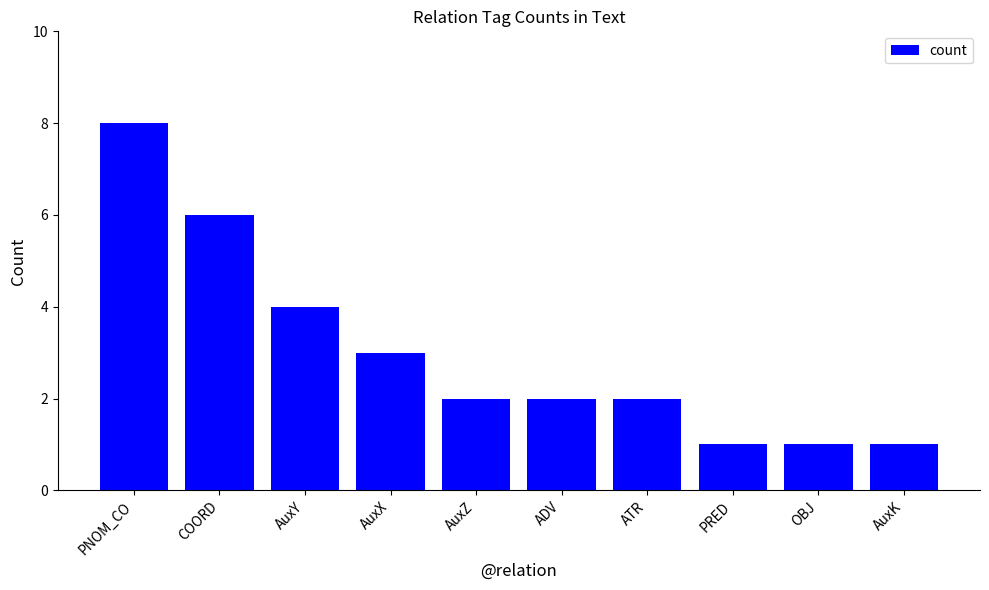

How many distinct data groups are displayed?

1